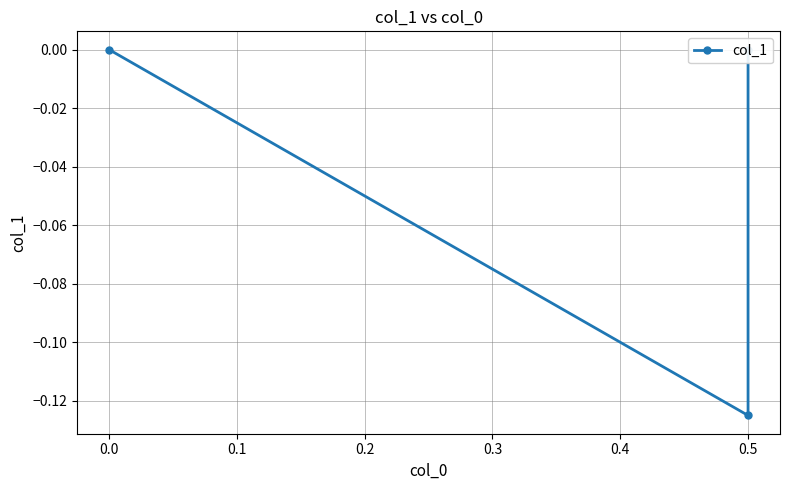

Is this an area chart (filled region under the line)?

No